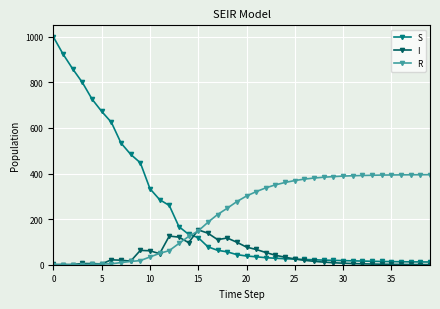

After their last crossing, which series has the higher values: R or S?

R